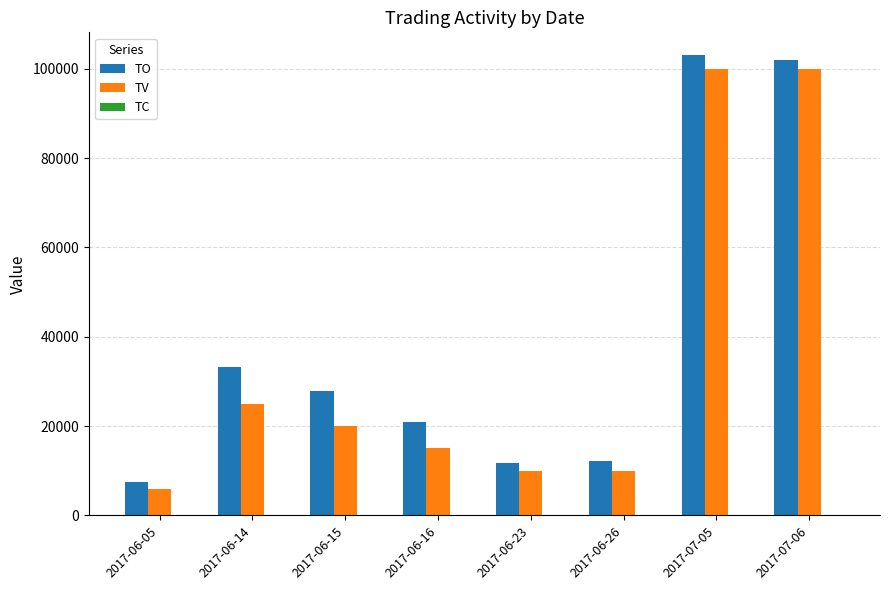

The value of TV at 2017-06-23 is 10000. True or false?

True